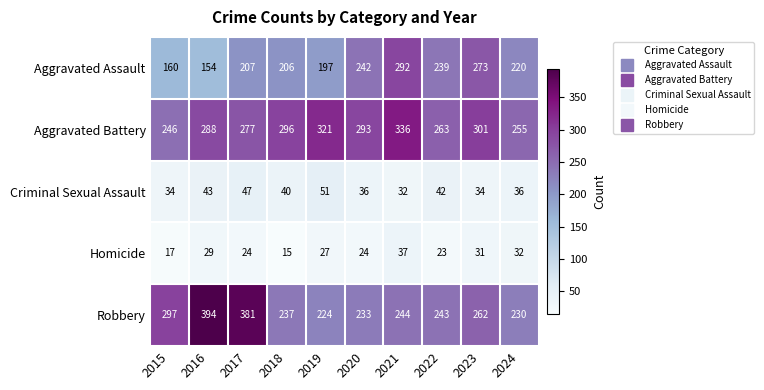

Is the value of Robbery at 2020 greater than the value of Homicide at 2021?

Yes